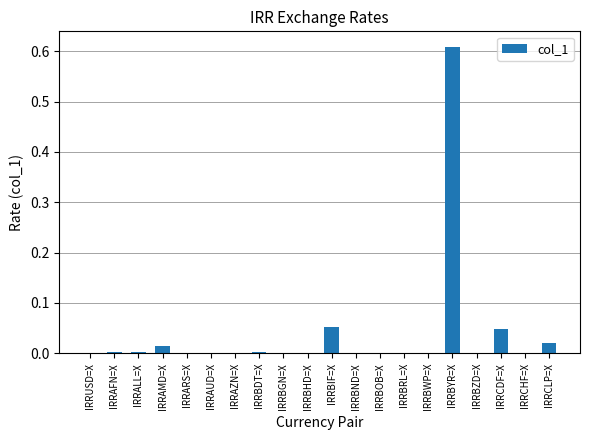

What is the sum of all values?

0.8